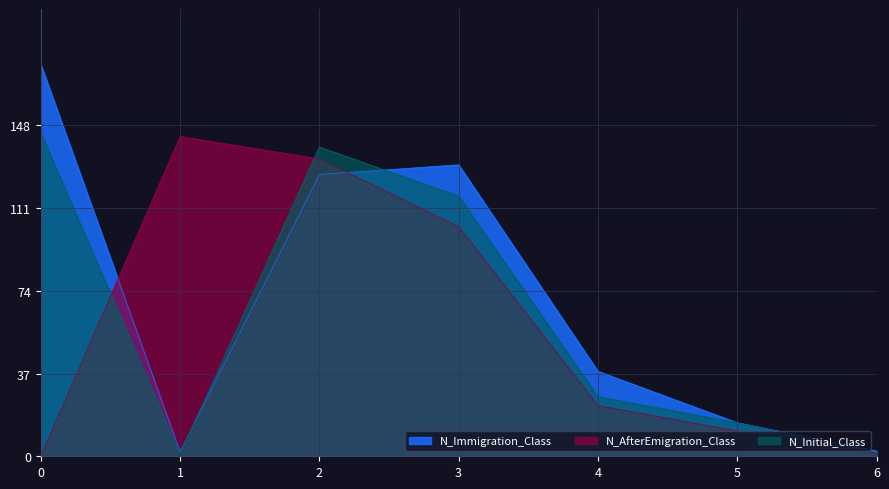

How many data points does each series have?

7